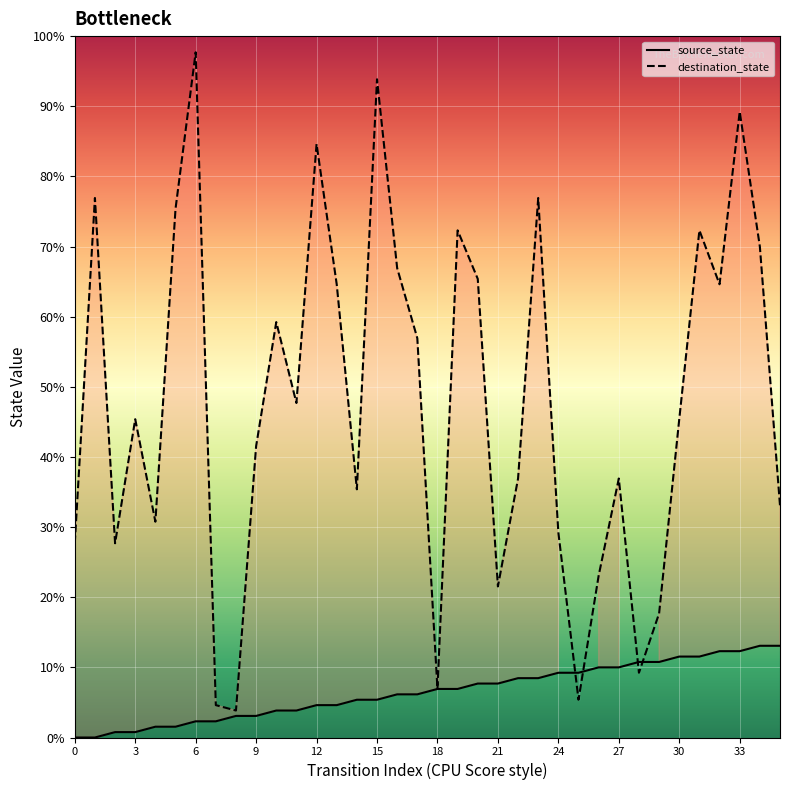

Which series reaches the minimum Y coordinate?

source_state